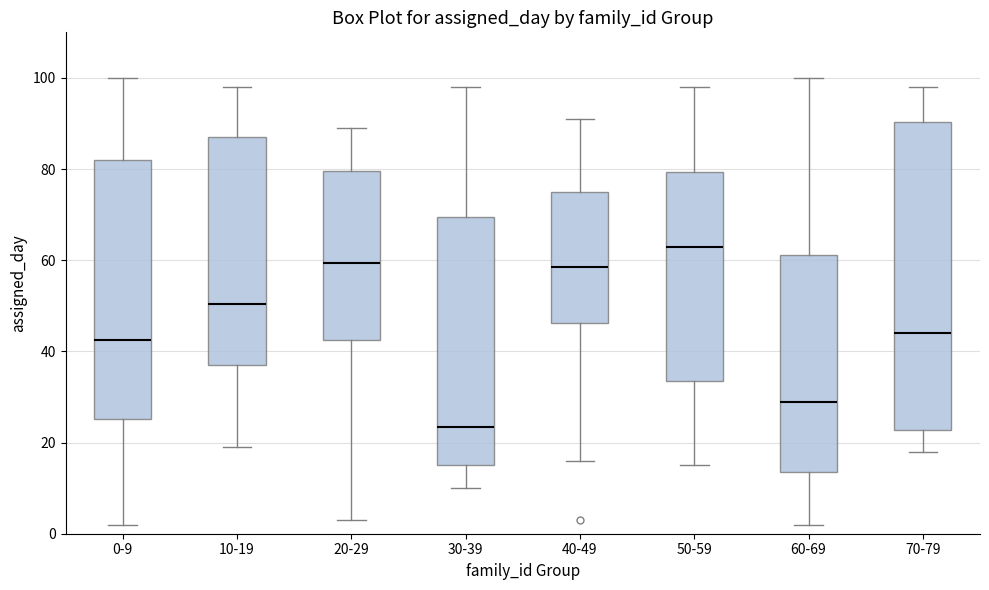

Which box has the highest median line?

50-59